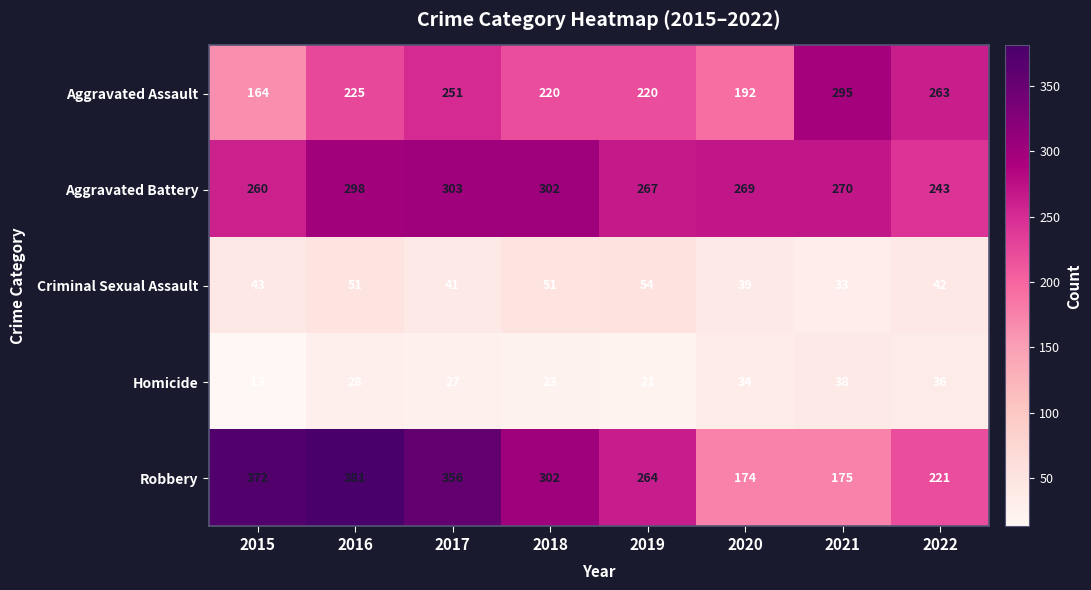

Which series has the widest spread of values?

Robbery